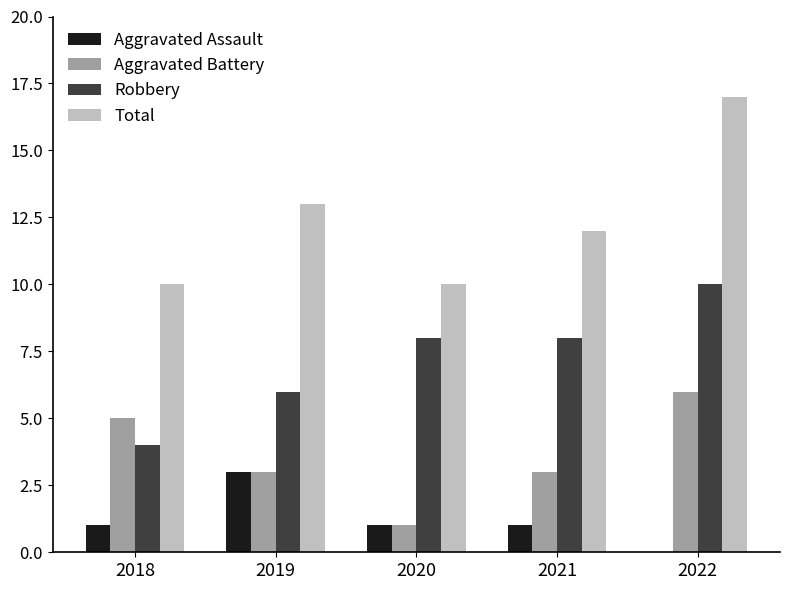

Which series changed the most between 2018 and 2021?

Robbery